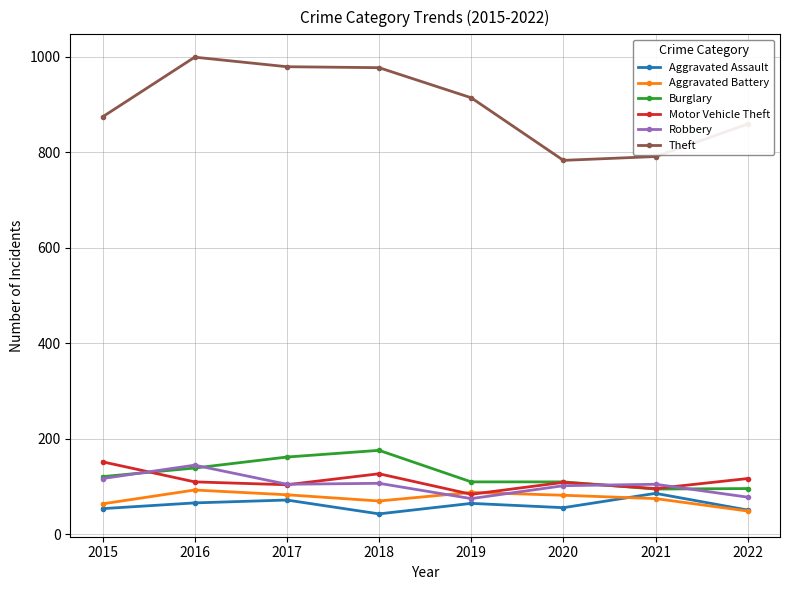

What is the total value across all series at 2018?

1500